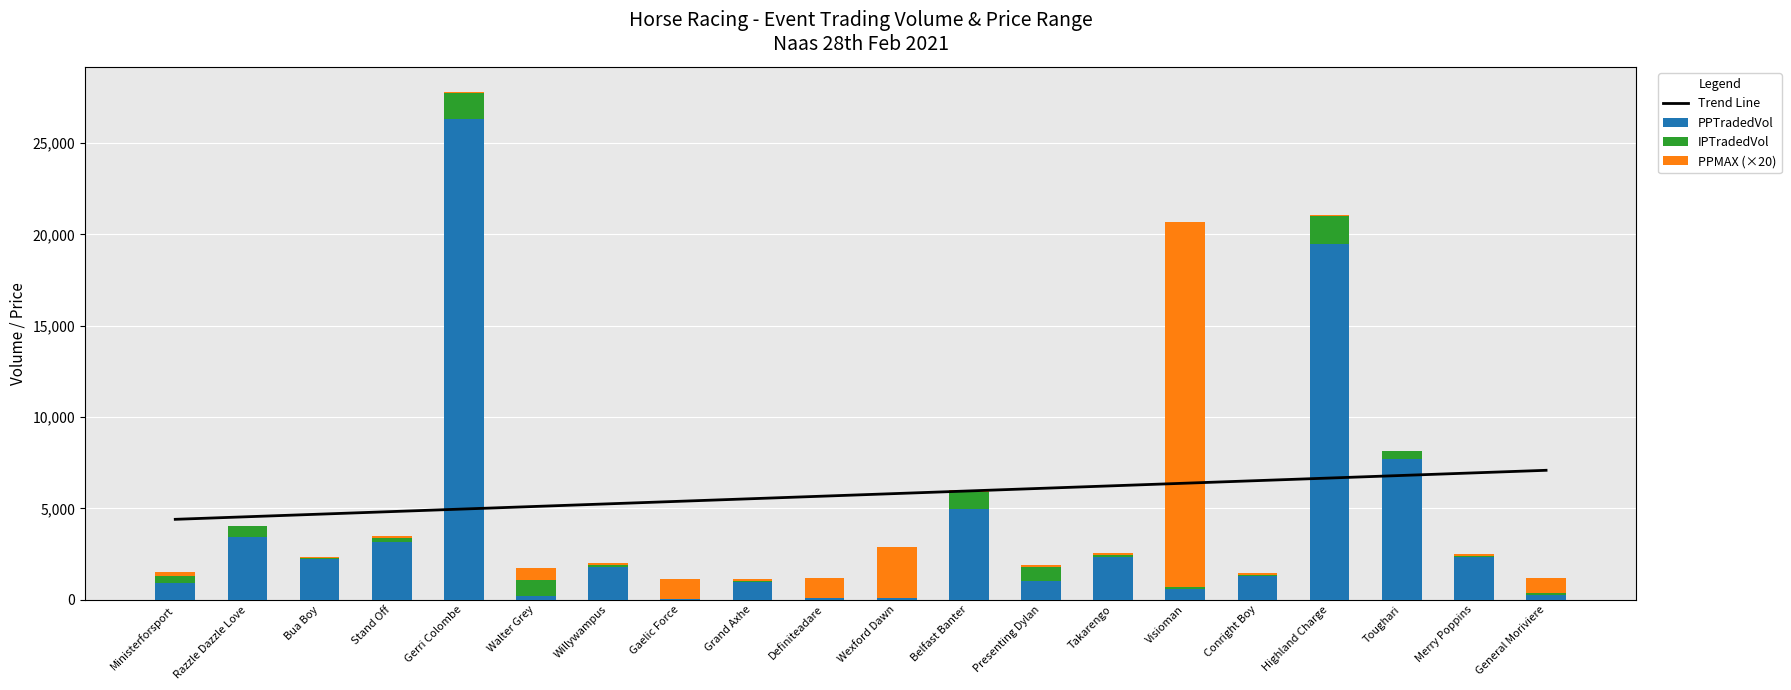

Which label corresponds to the smallest value in the chart?

Gaelic Force